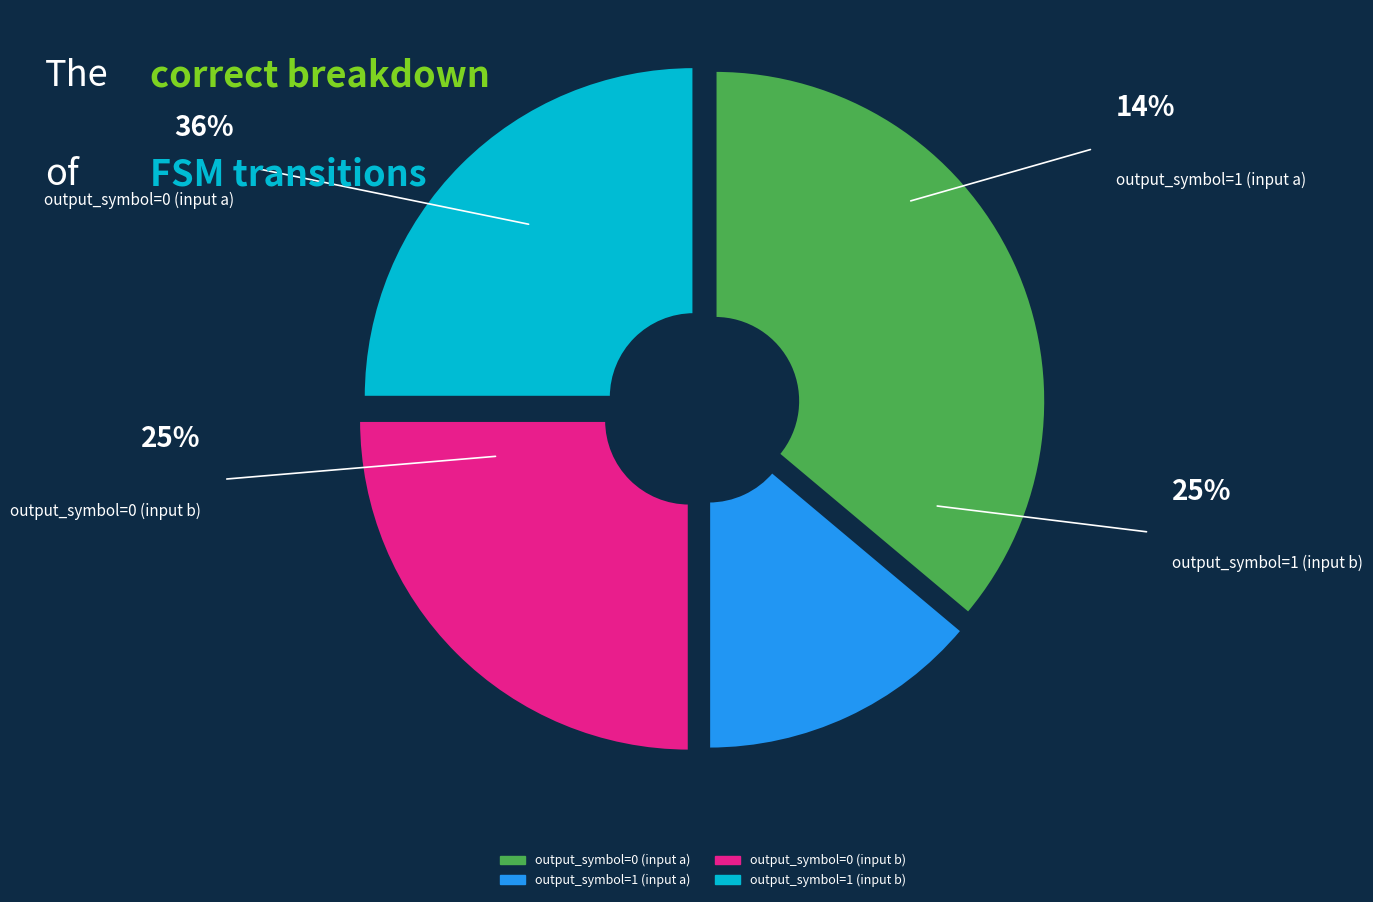

Is it true that output_symbol=1 (input b) is 35% of the pie?

False